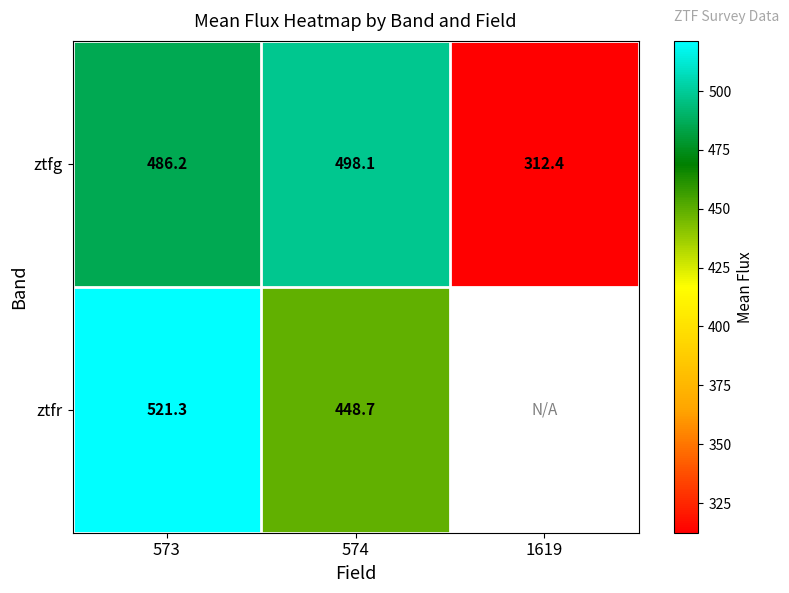

At how many categories does at least one series exceed 313?

2